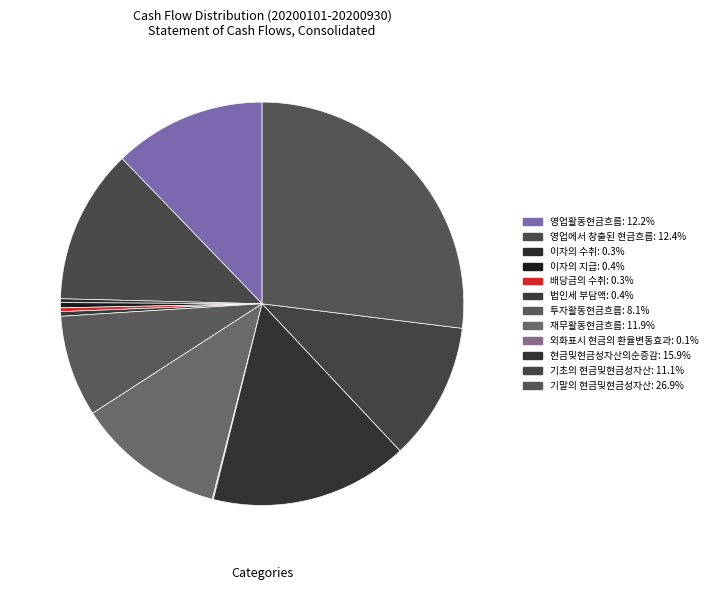

Between 현금및현금성자산의순증감 and 이자의 수취, which is larger?

현금및현금성자산의순증감